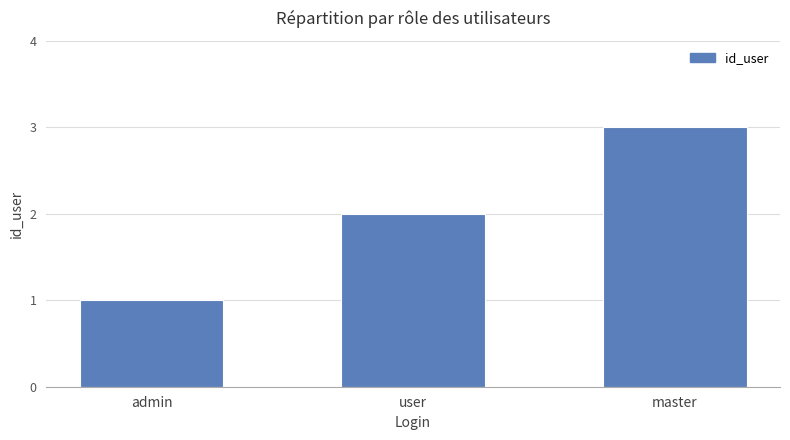

How many bars are there in total?

3